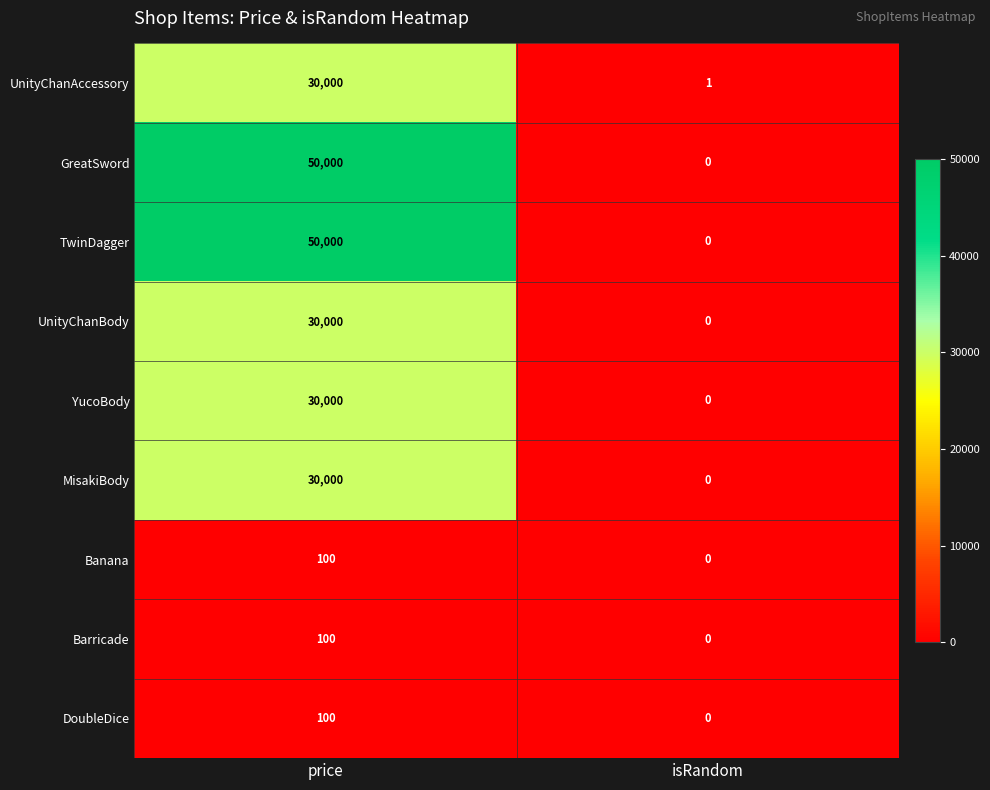

At which category is the sum across all series the highest?

price